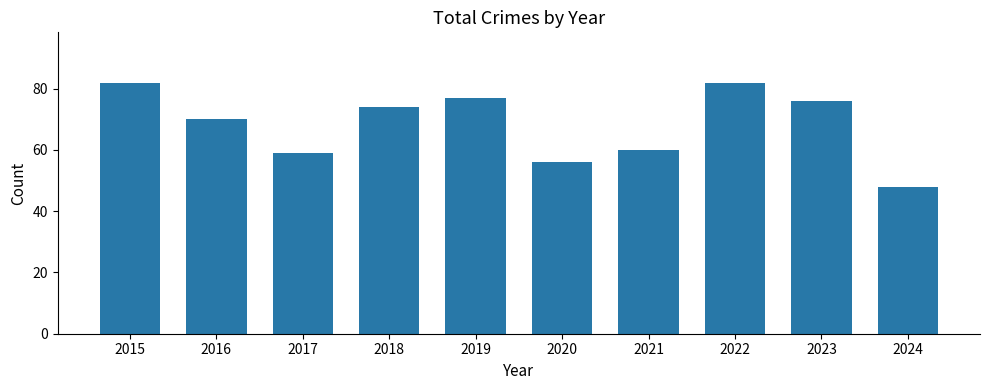

Reading left to right, what are all the values shown in this chart?

82	70	59	74	77	56	60	82	76	48